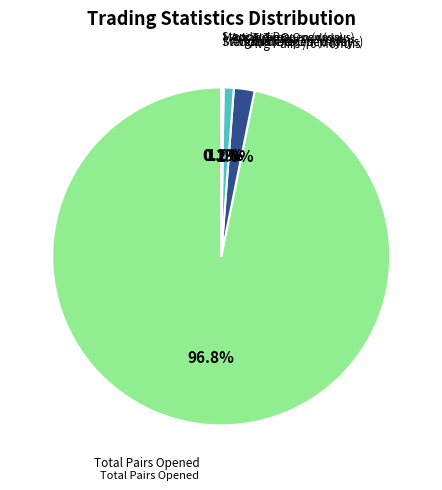

Does any single category account for the majority?

Yes